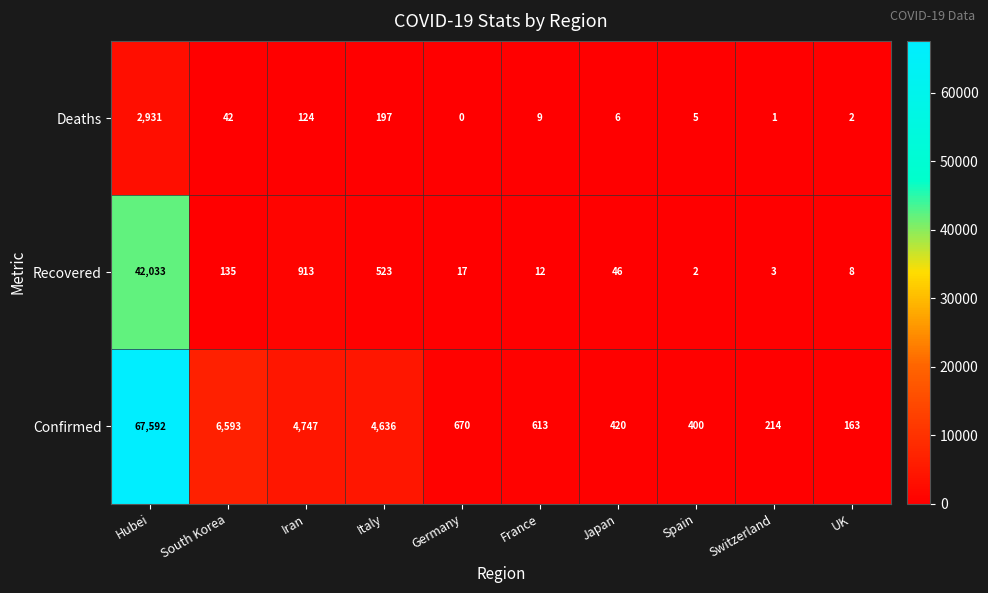

Which label corresponds to the smallest value in the chart?

Germany